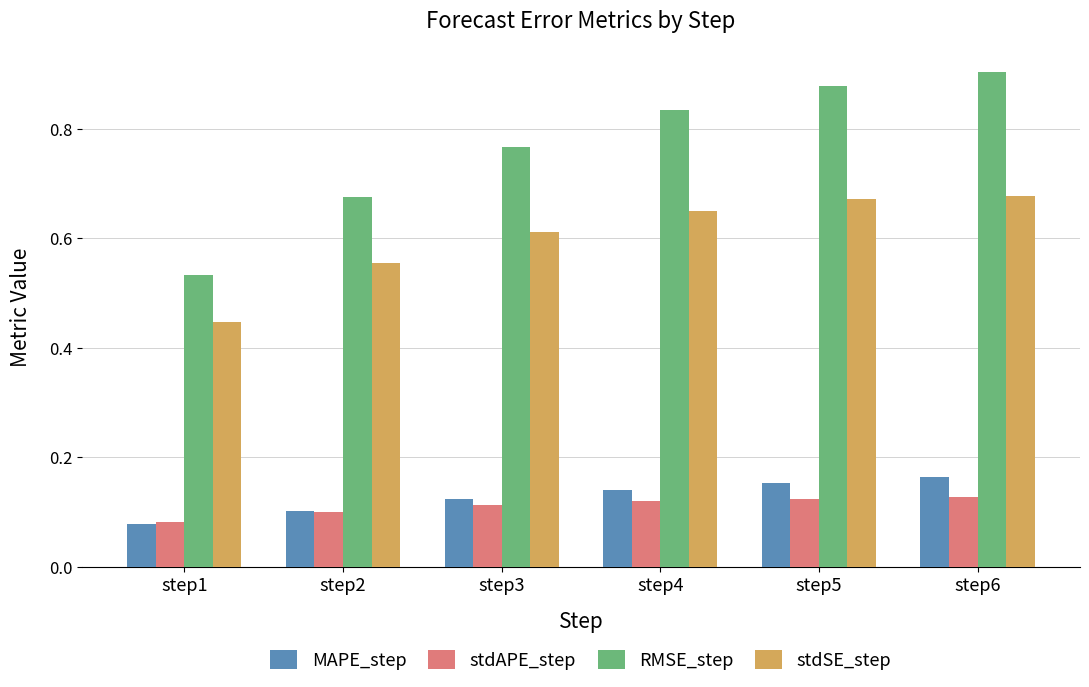

Which series changed the most between step1 and step6?

RMSE_step